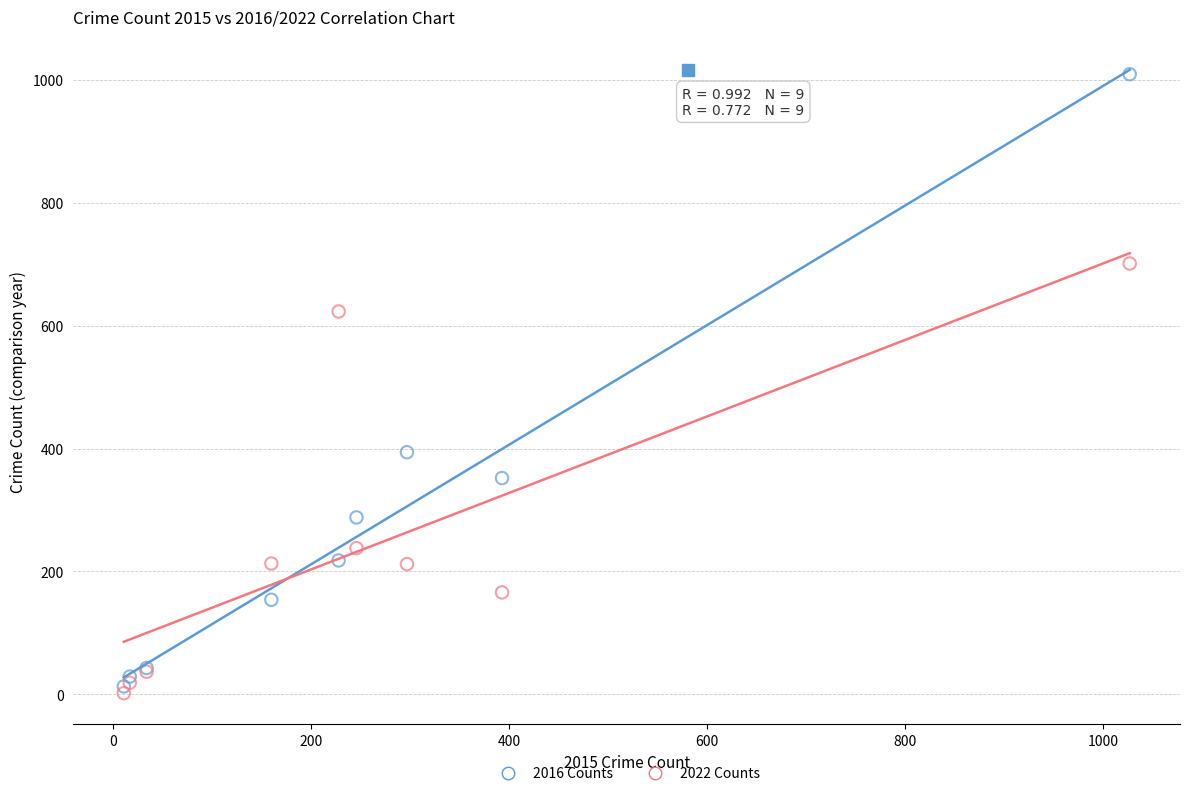

Which series contains the highest Y value?

2016 Counts